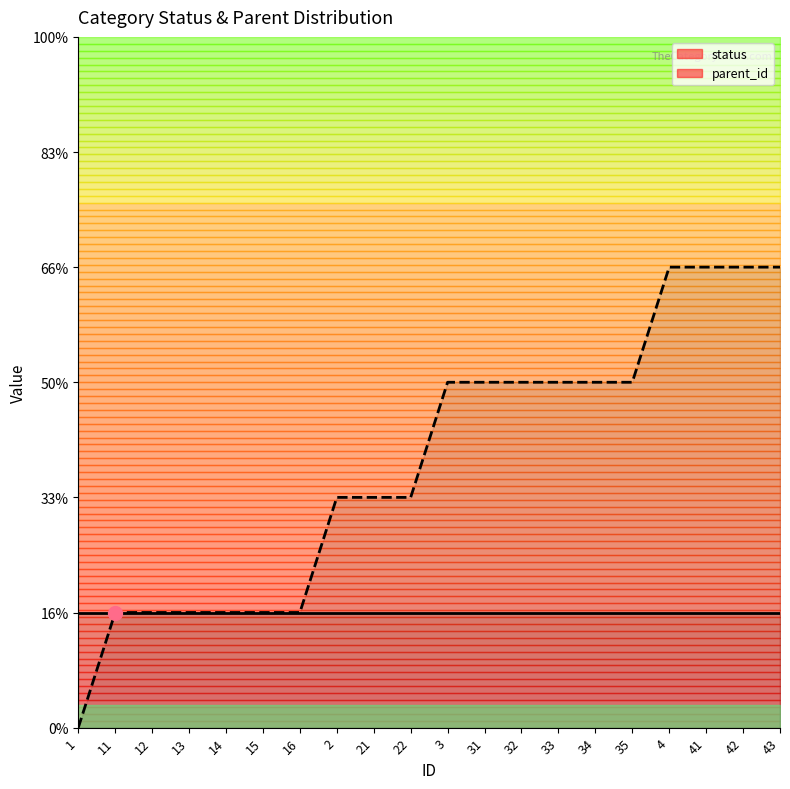

Rank the categories by value from lowest to highest.

1, 11, 12, 13, 14, 15, 16, 2, 21, 22, 3, 31, 32, 33, 34, 35, 4, 41, 42, 43